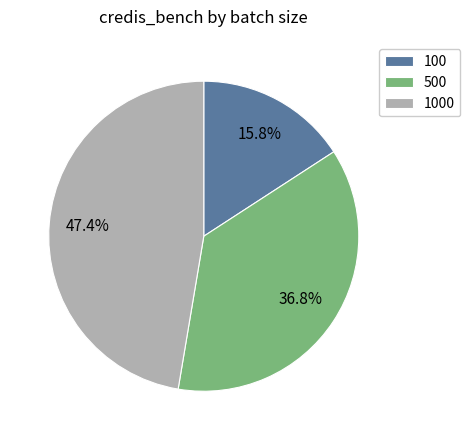

Does 100 represent more than half of the total?

No